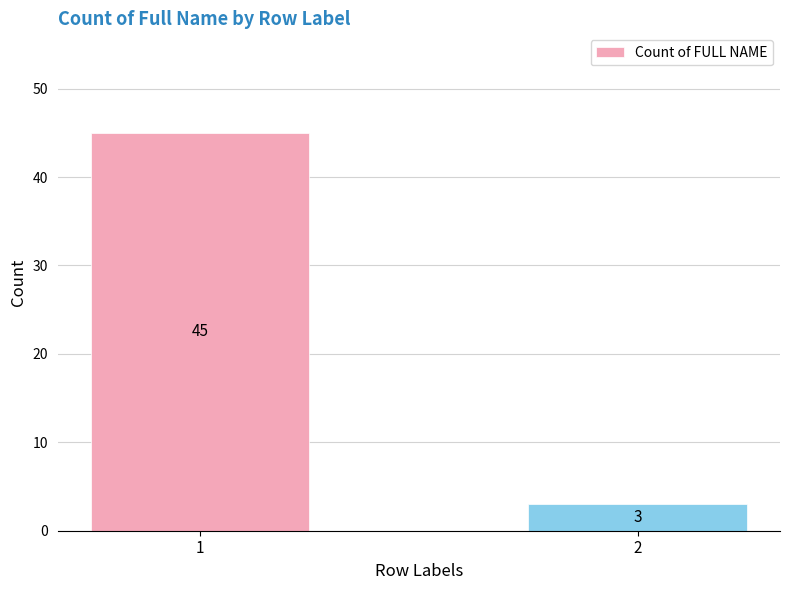

Which label corresponds to the largest value in the chart?

1